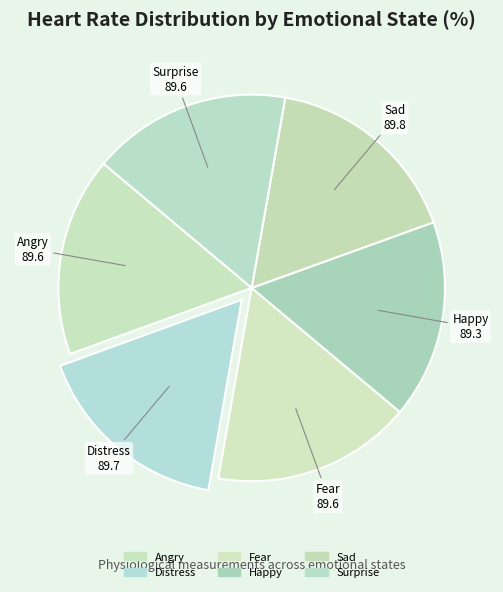

Combined, do Angry and Fear account for over 50%?

No